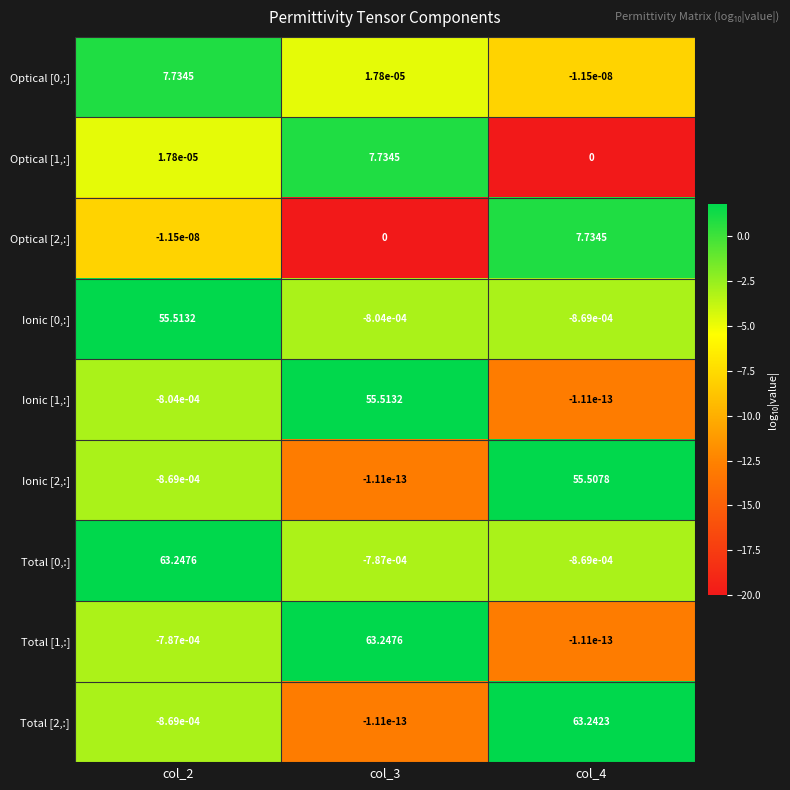

How many values in the Ionic [0,:] series exceed 0?

1